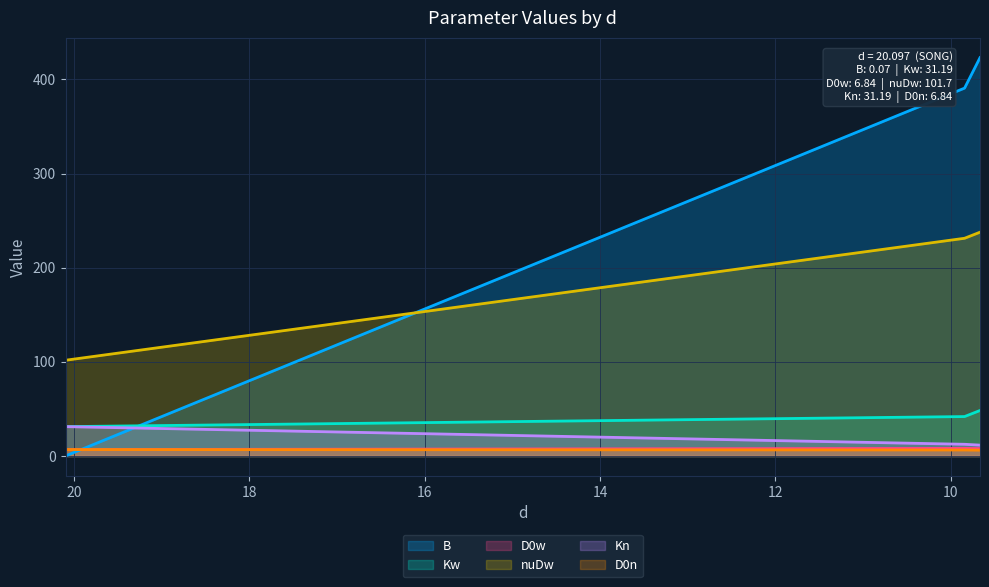

Which label corresponds to the largest value in the chart?

9.666209493052845